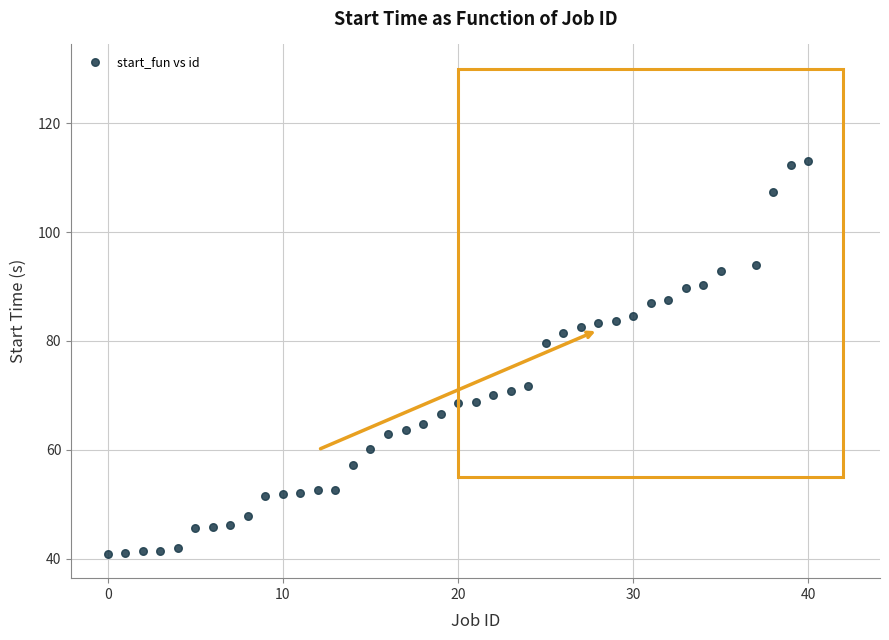

What is the range of X values (max minus min)?

40.0